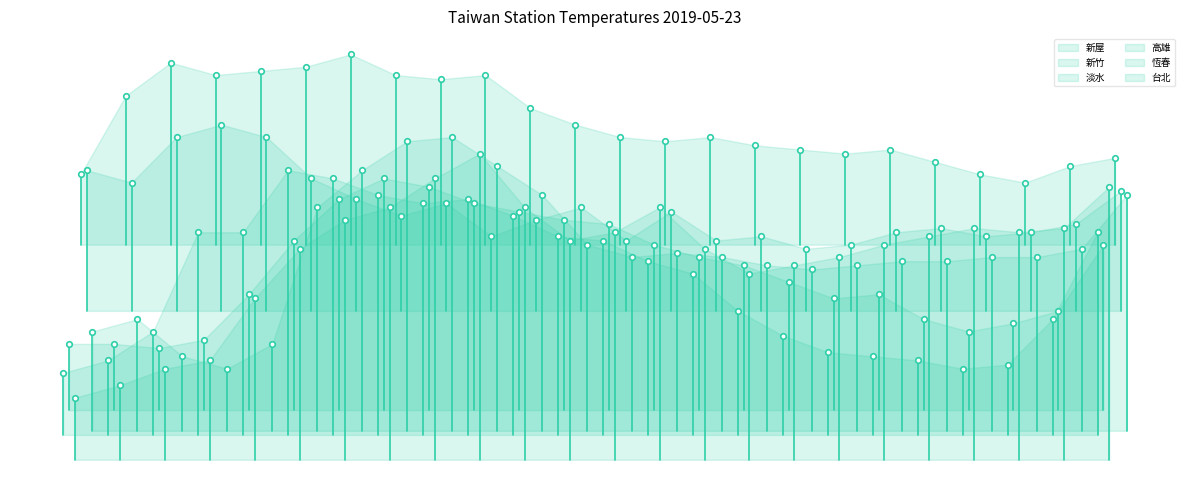

What is the sum of all 淡水 values?

582.3